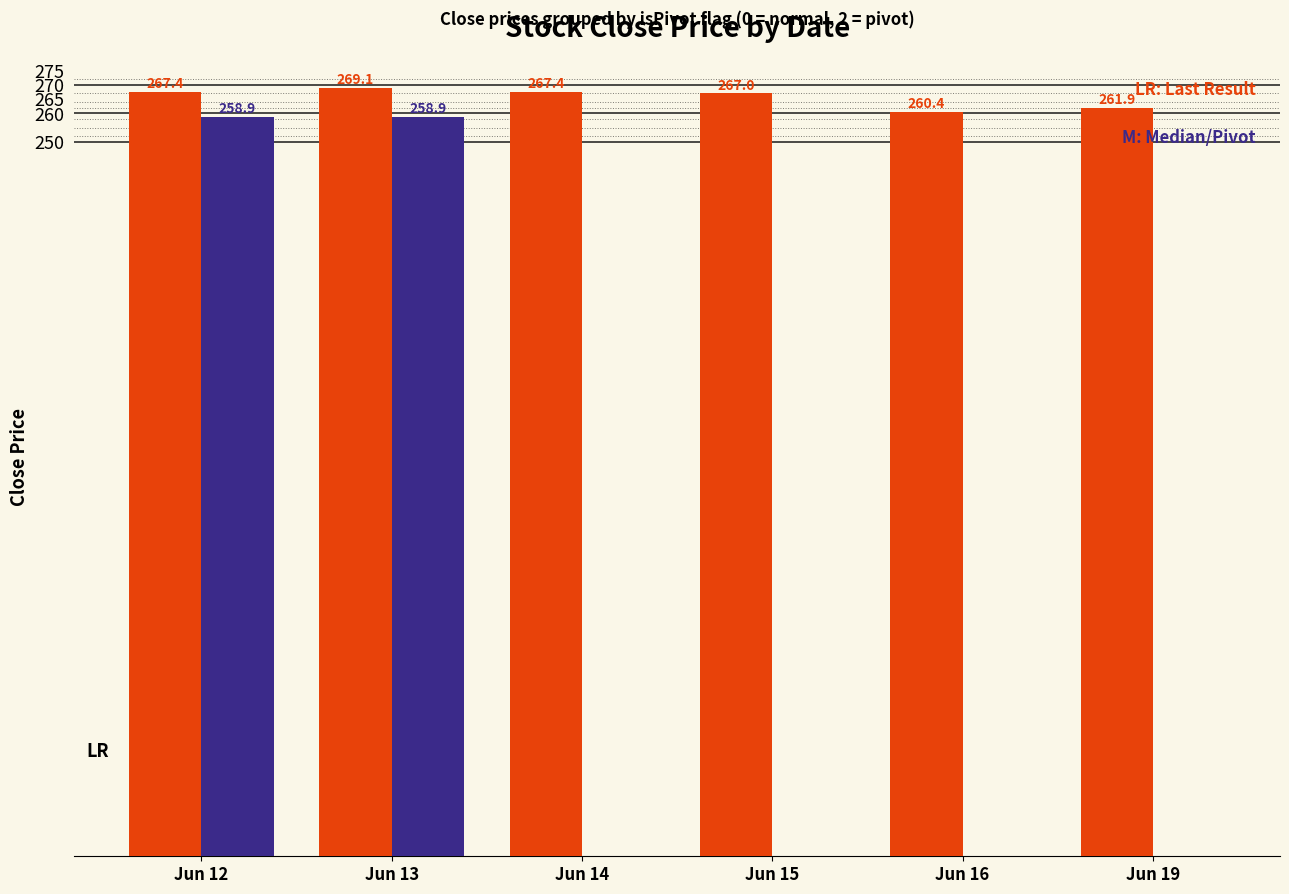

Which label corresponds to the largest value in the chart?

Jun 13